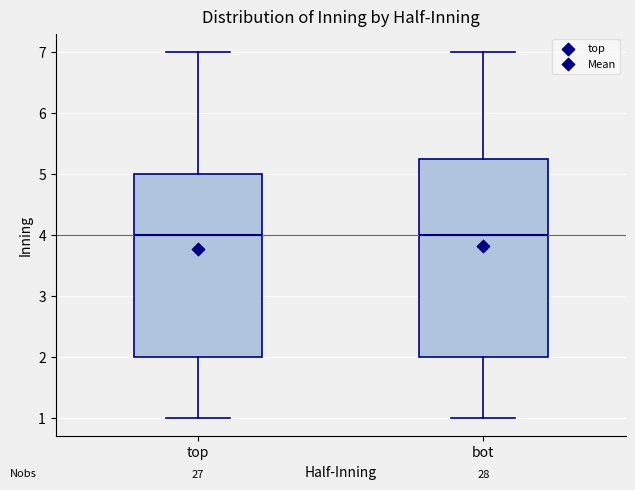

Where does the median line of the box for bot sit on the y-axis? The values are not printed on the chart, so give them approximately, as read against the axis.

4.0